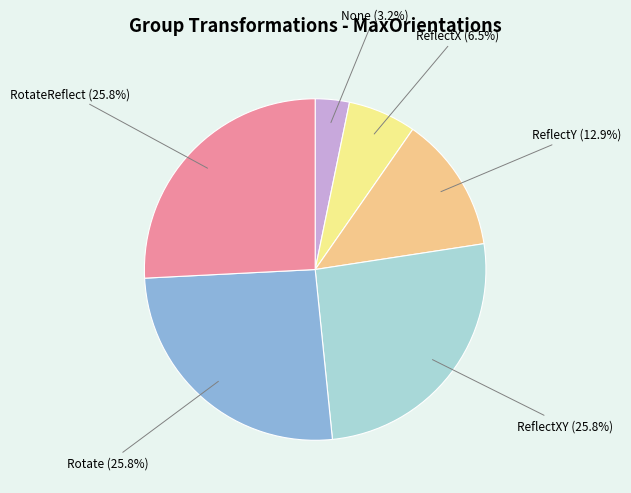

What is the ratio of the value at None to the value at ReflectX?

0.5